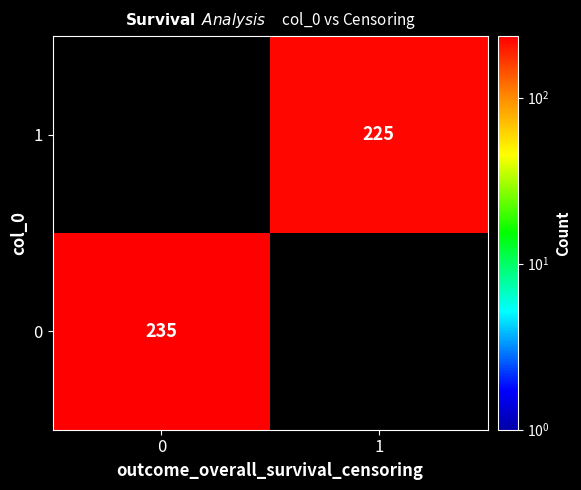

Is it true that 0 equals 235 at 0?

True